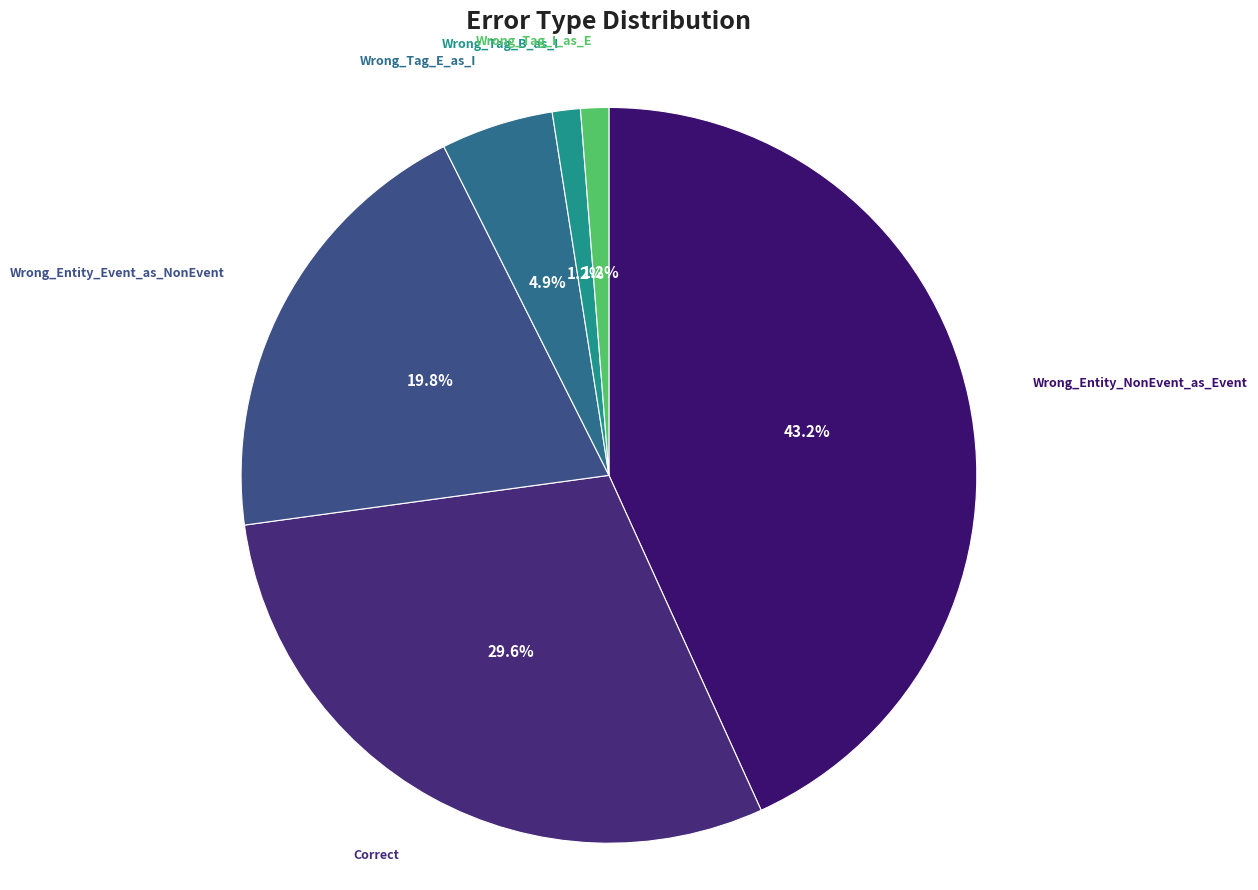

Between Wrong_Tag_I_as_E and Wrong_Entity_NonEvent_as_Event, which is larger?

Wrong_Entity_NonEvent_as_Event